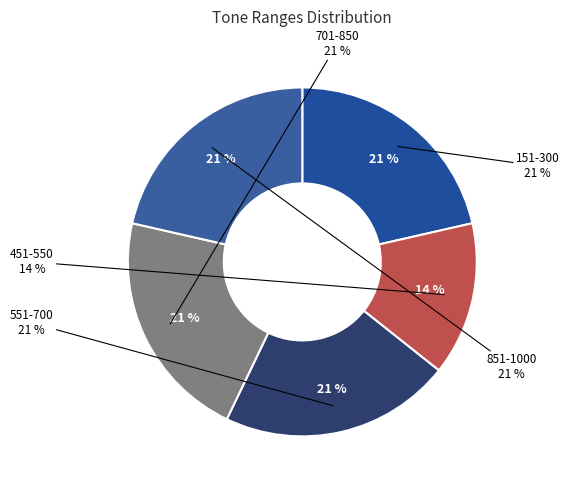

Which category has the biggest portion of the pie?

851-1000